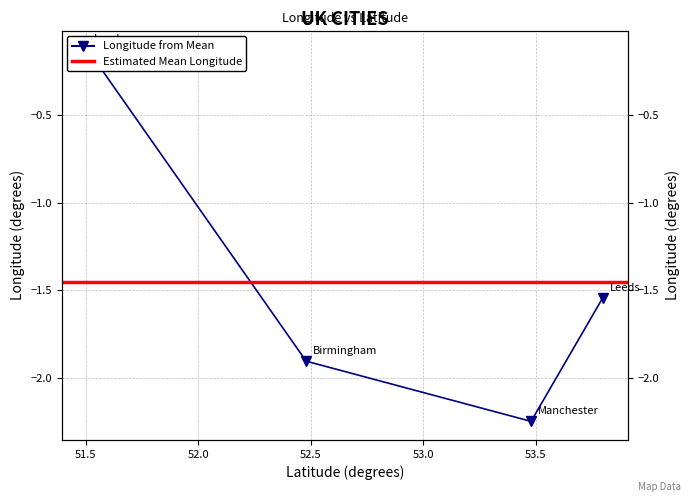

True or false: the data has more than 0 interior local peaks.

False